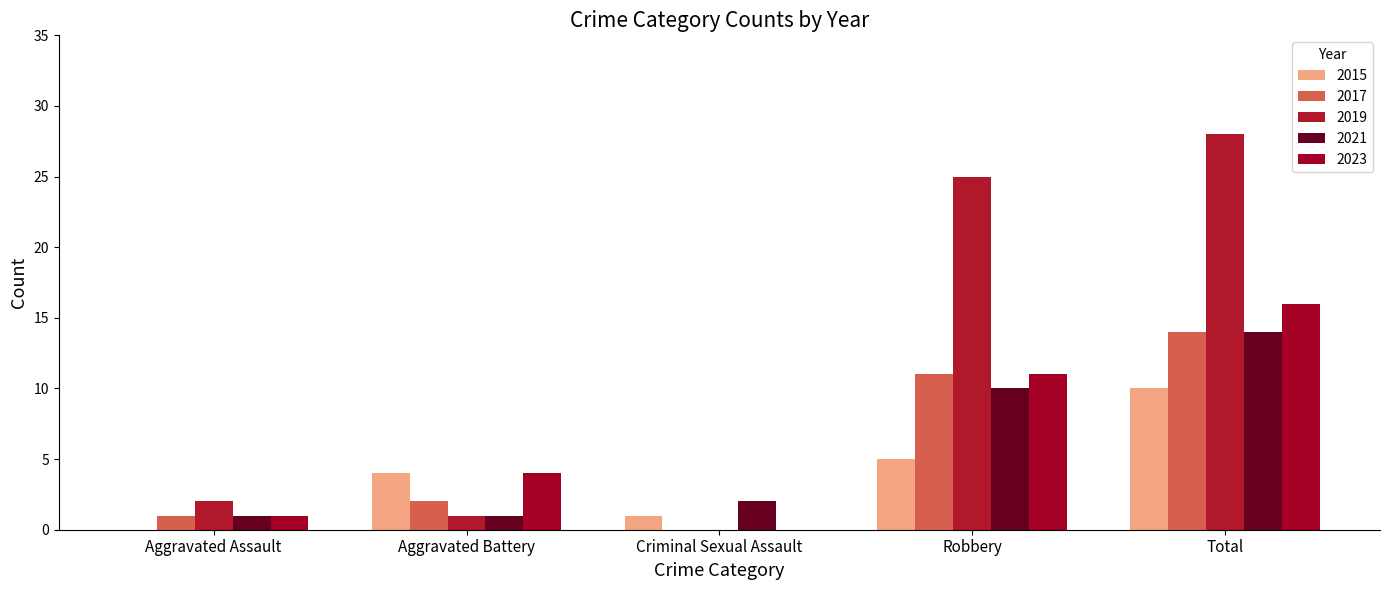

Which series has the widest spread of values?

2019